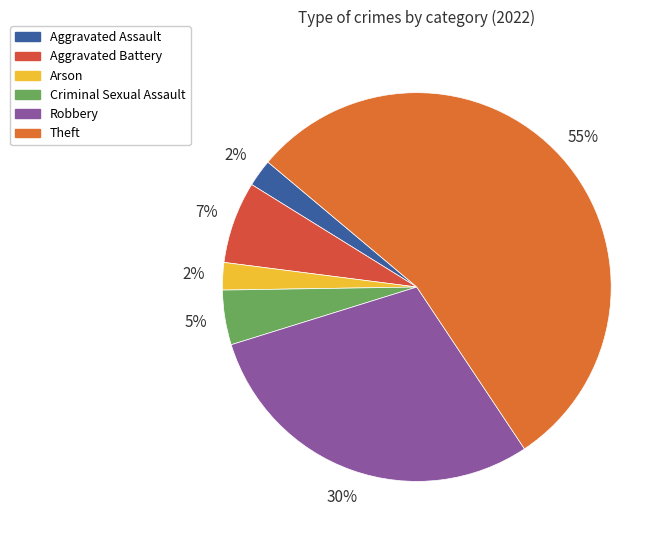

Is there any slice that represents more than half of the pie?

Yes